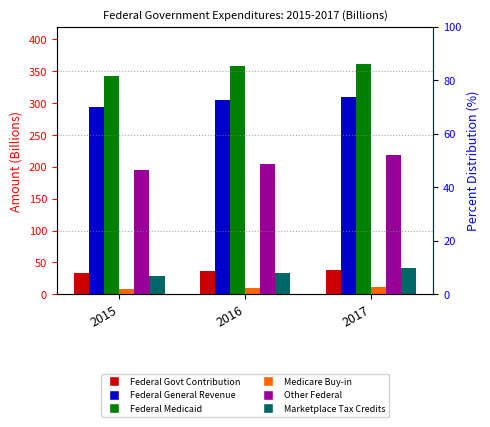

What is the maximum value for Marketplace Tax Credits?

40.5